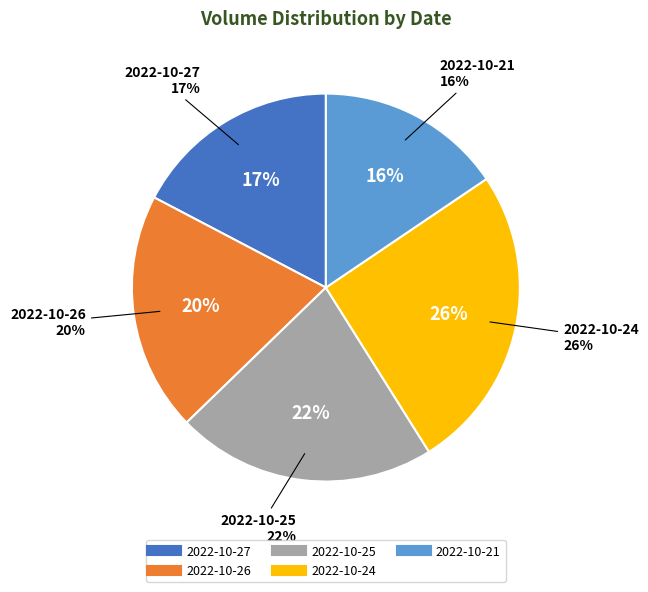

To the nearest percent, what is the difference between the largest and smallest slice percentages?

10%